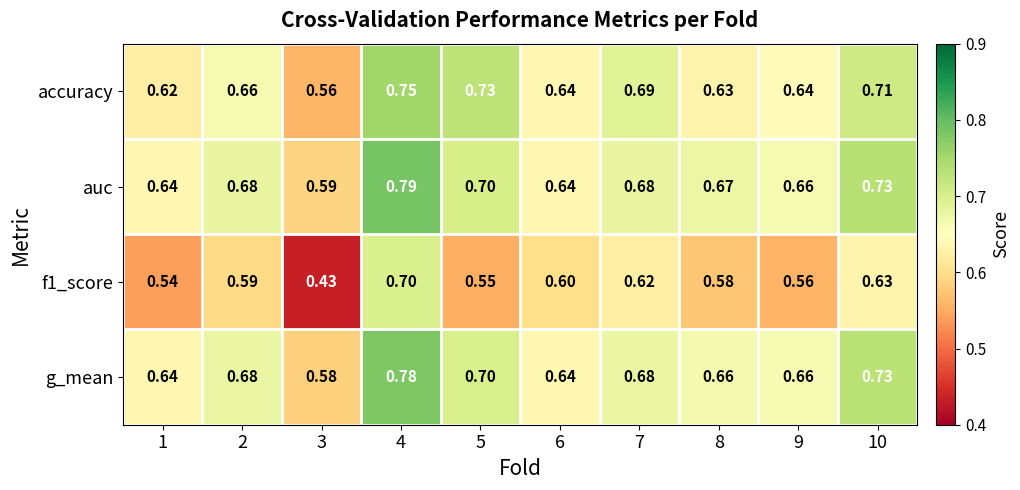

Between 6 and 7, which series saw the biggest shift?

accuracy